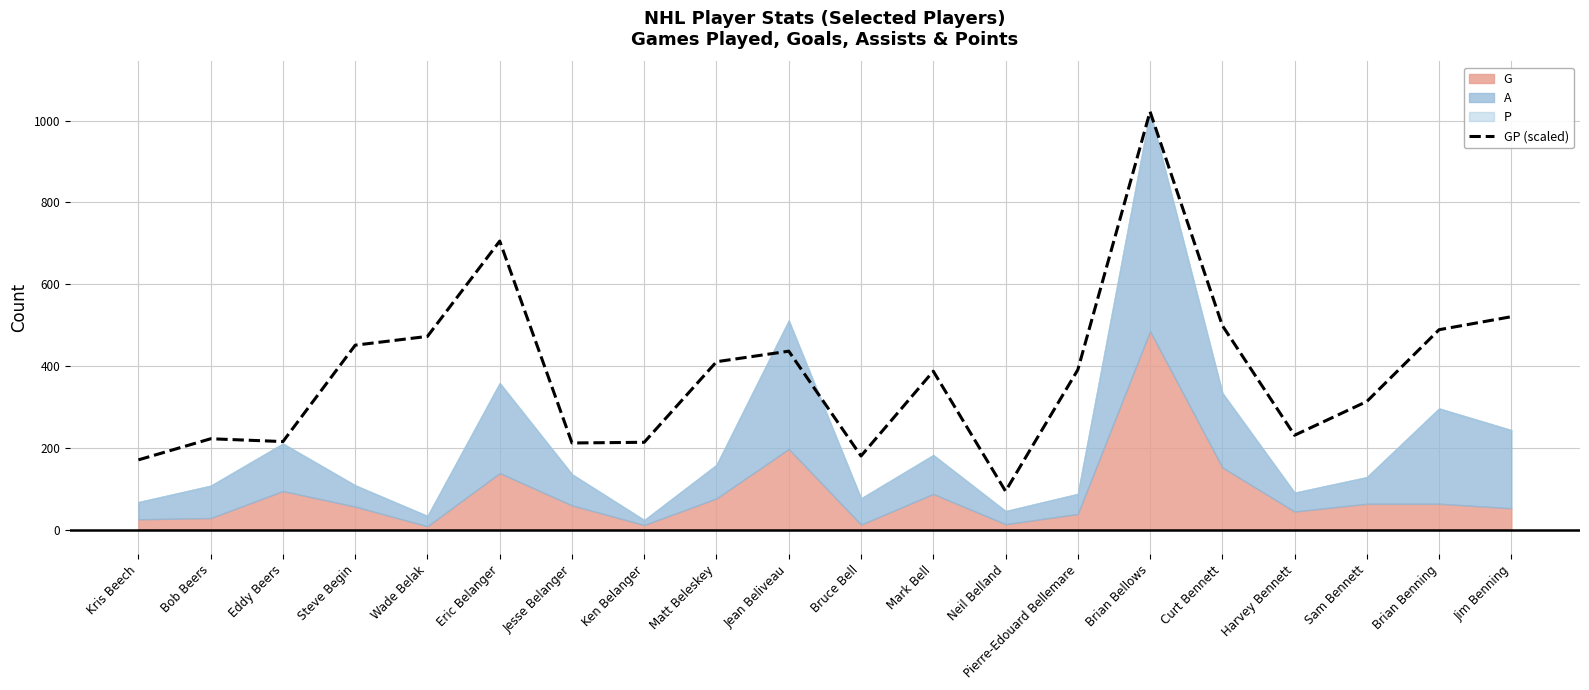

How many interior local peaks (higher than both neighbors) does the data have?

5